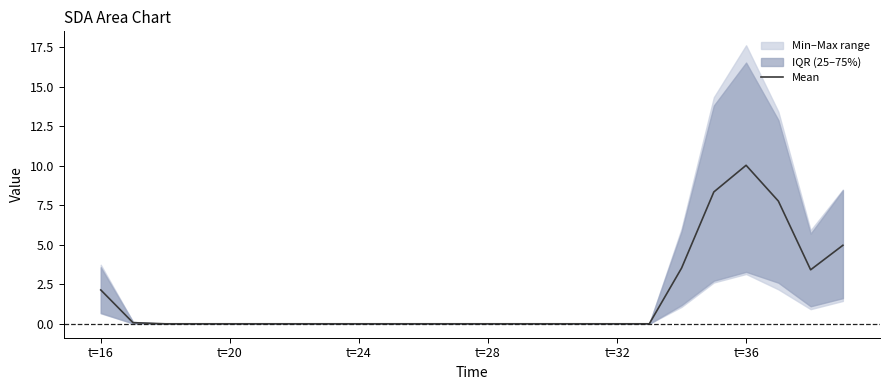

True or false: Mean has a value of 3.3 at t=32.

False